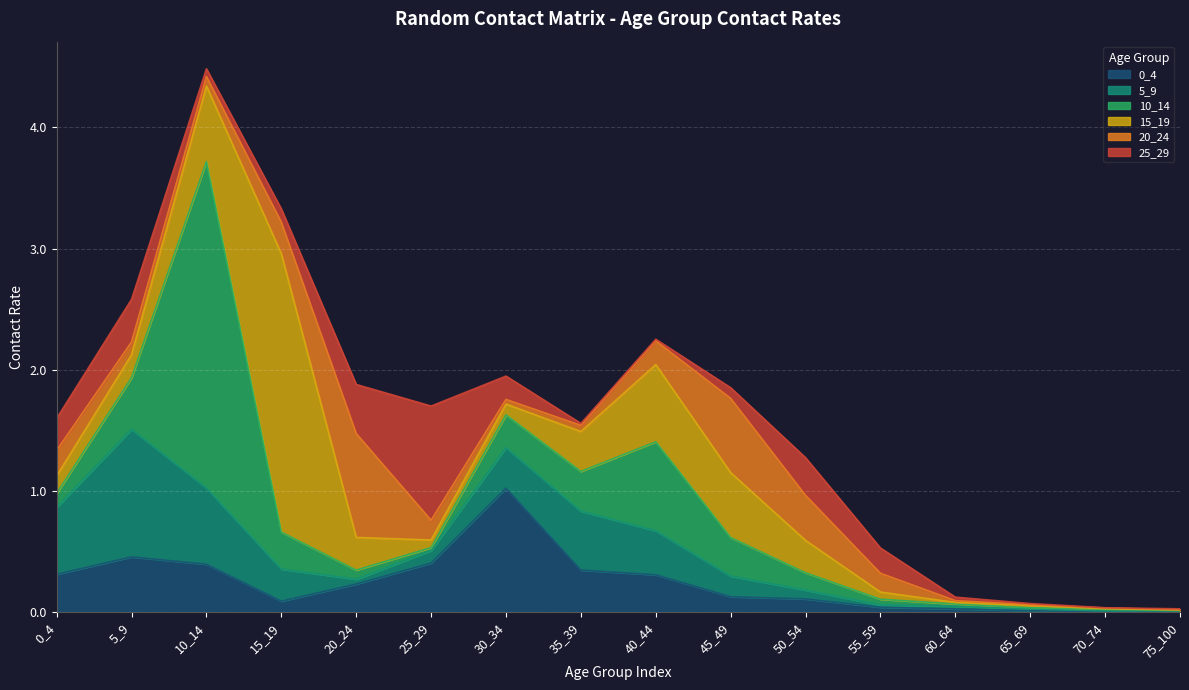

What is the difference between the maximum and second lowest values in the 15_19 series?

2.3